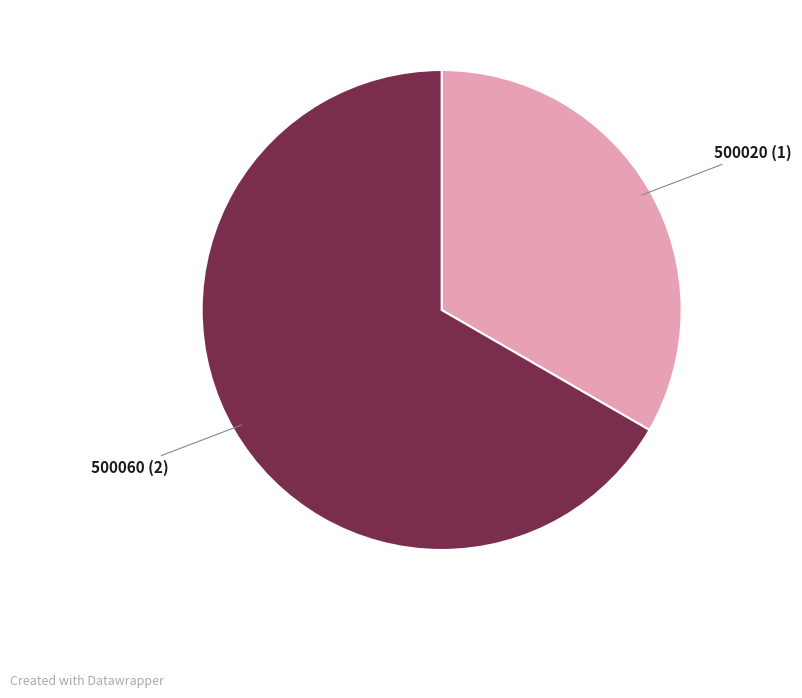

True or false: 500020 accounts for 25% of the total.

False